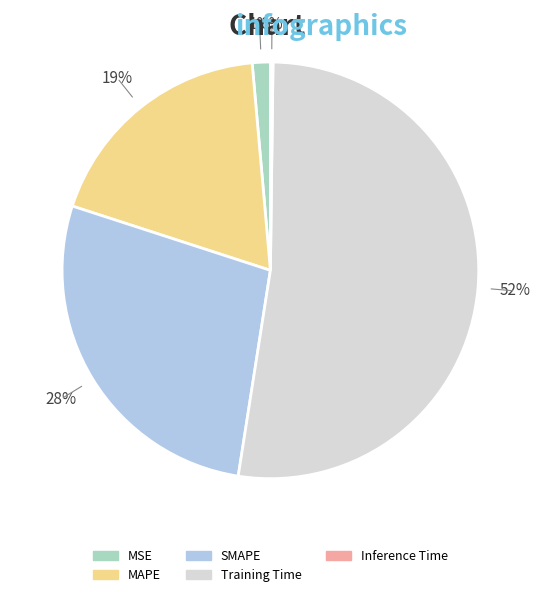

What percentage is the MSE slice, to the nearest percent?

1%